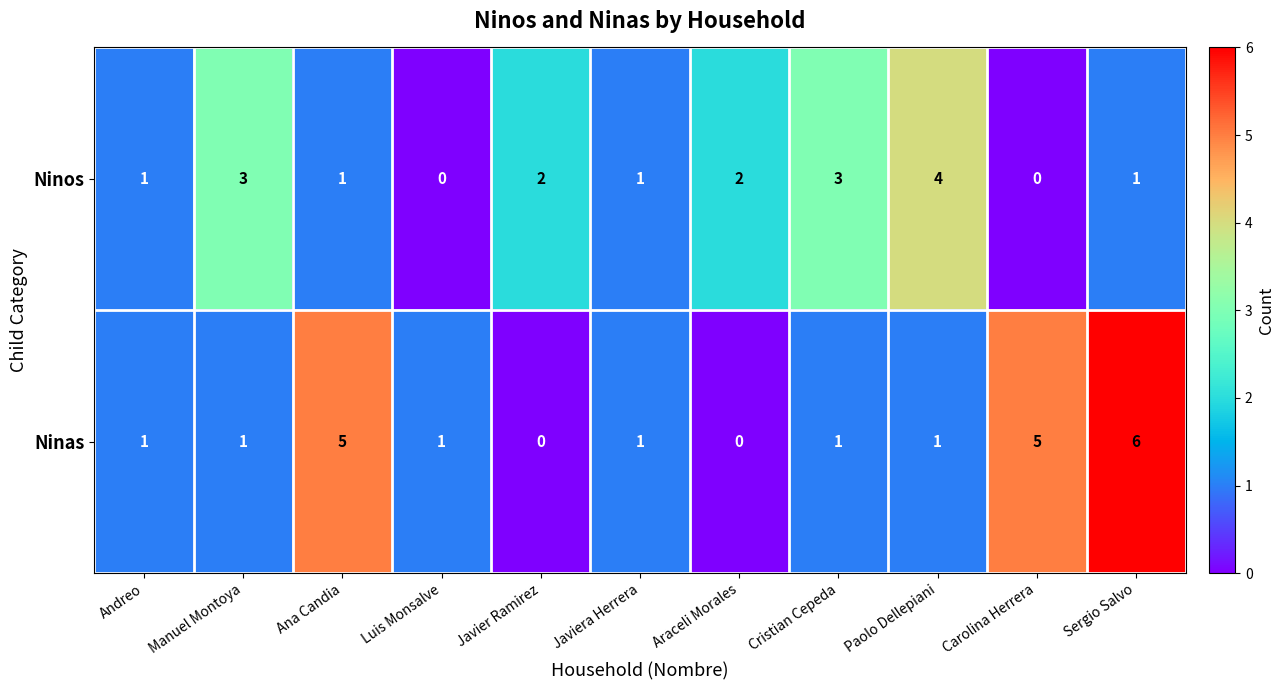

Which has a higher value, Manuel Montoya or Andreo?

Manuel Montoya